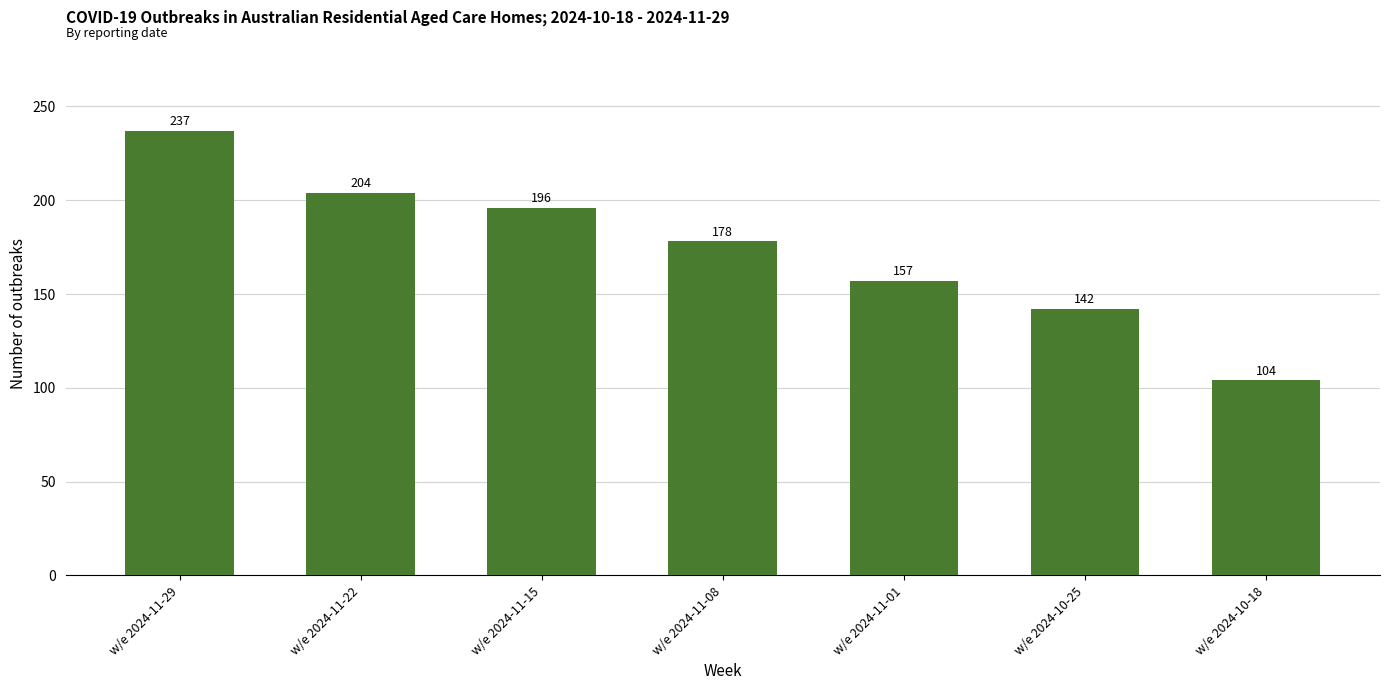

What is the ratio of the value at w/e 2024-11-22 to the value at w/e 2024-11-08?

1.1